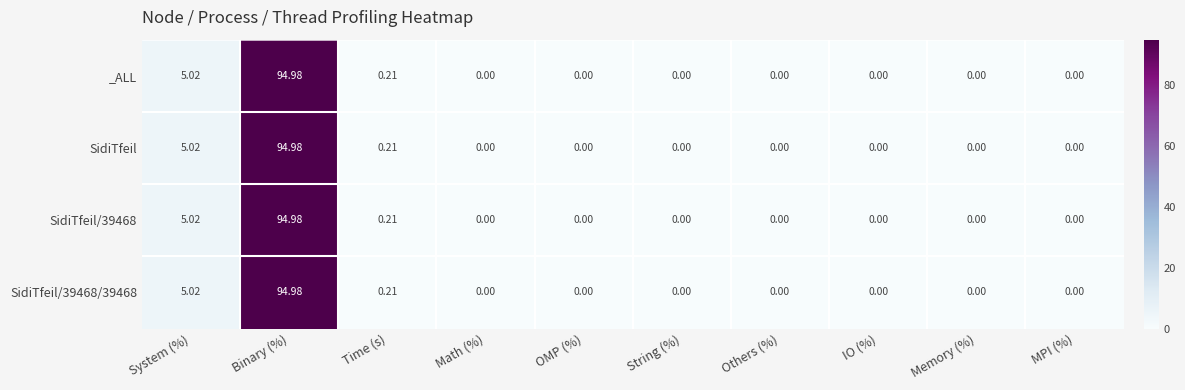

Which category has the highest value across all series?

Binary (%)